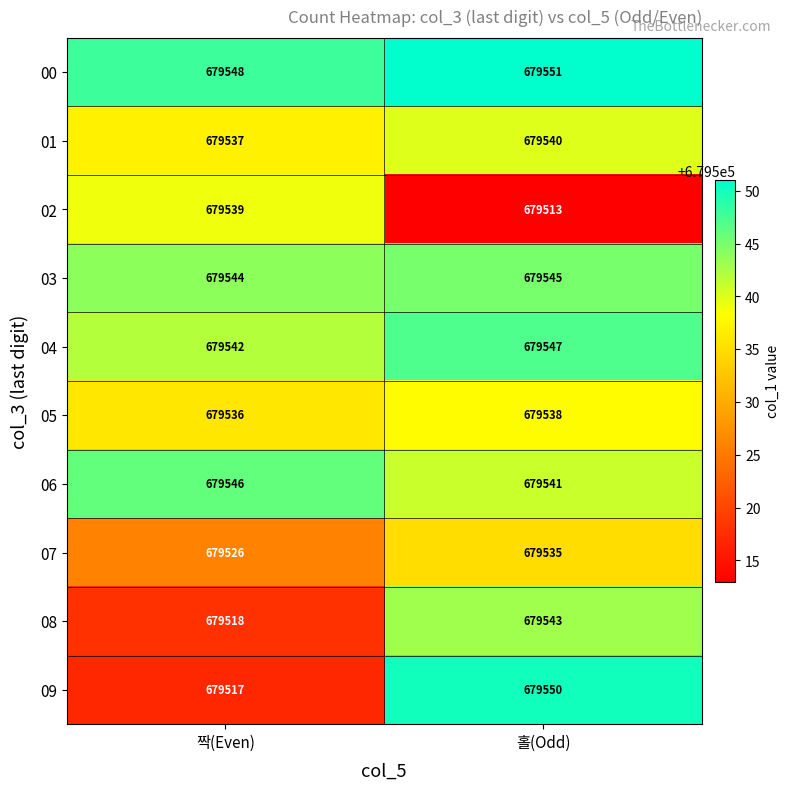

What is the maximum value for 07?

679535